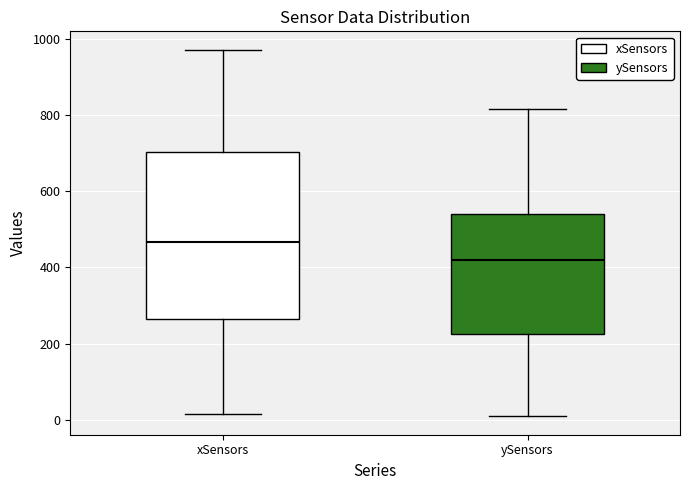

Reading left to right, read every box against the y-axis: the position of its median line, the range the box covers, and the ends of its whiskers. The values are not printed on the chart, so give them approximately, as read against the axis.

xSensors: median 460, box 260 to 700, whiskers 20 to 980
ySensors: median 420, box 220 to 540, whiskers 0 to 820